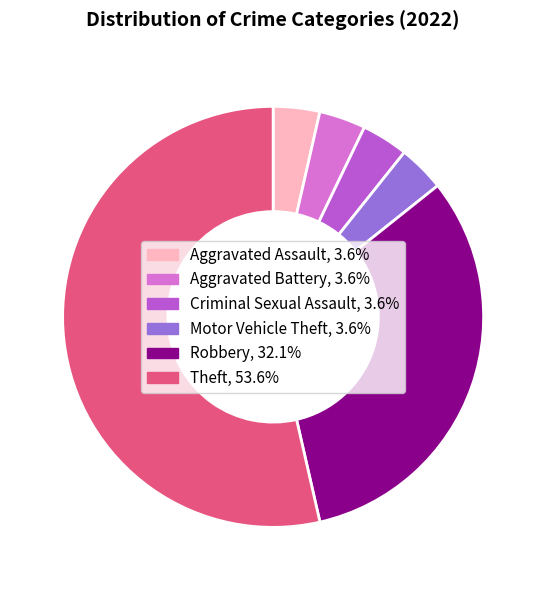

What is the largest slice in the pie chart?

Theft